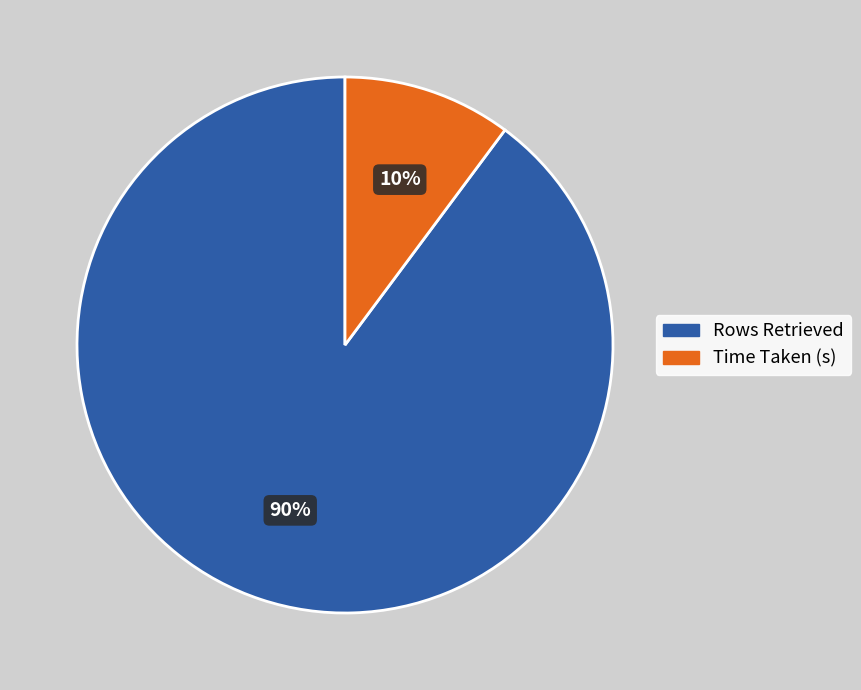

To the nearest percent, what portion does Time Taken (s) represent?

10%